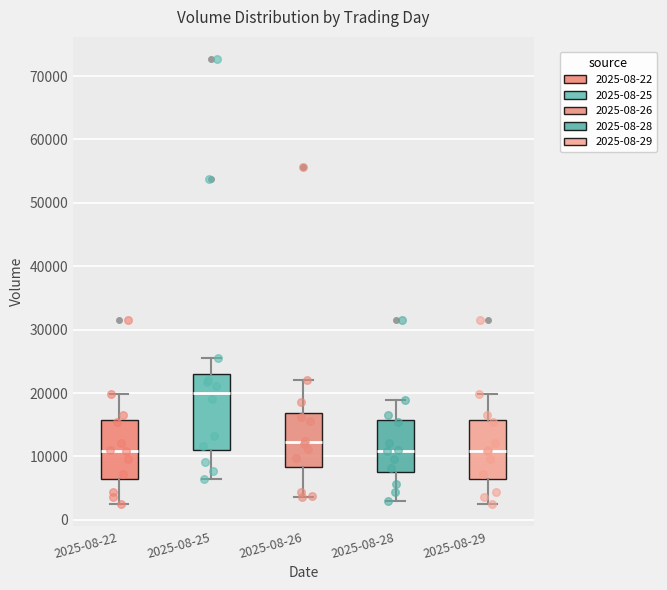

Reading left to right, read every box against the y-axis: the position of its median line, the range the box covers, and the ends of its whiskers. The values are not printed on the chart, so give them approximately, as read against the axis.

2025-08-22: median 11000, box 6000 to 16000, whiskers 2000 to 20000
2025-08-25: median 20000, box 11000 to 23000, whiskers 6000 to 26000
2025-08-26: median 12000, box 8000 to 17000, whiskers 4000 to 22000
2025-08-28: median 11000, box 8000 to 16000, whiskers 3000 to 19000
2025-08-29: median 11000, box 6000 to 16000, whiskers 2000 to 20000